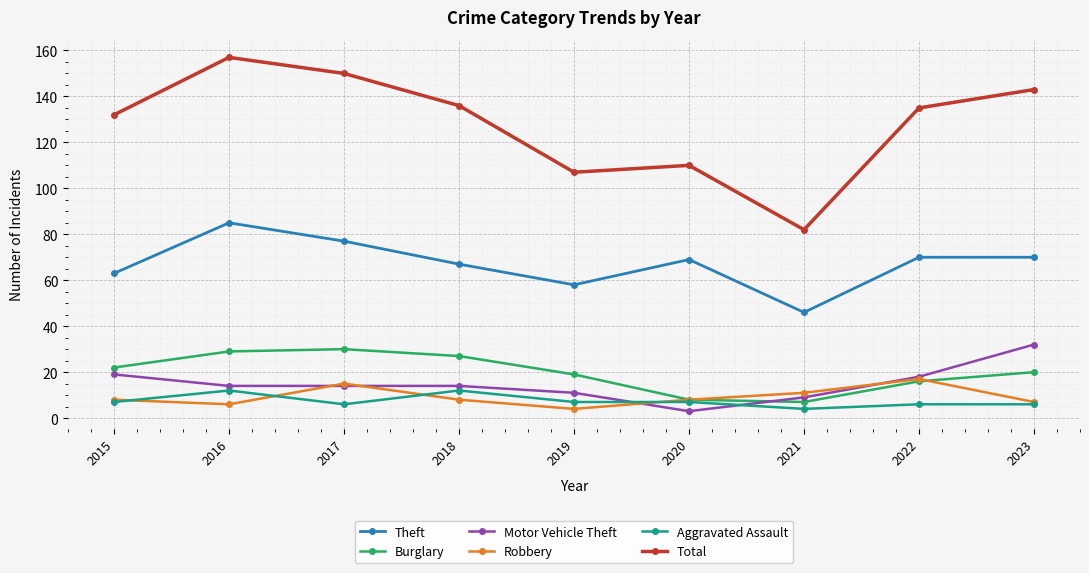

Is it true that Total equals 136 at 2018?

True